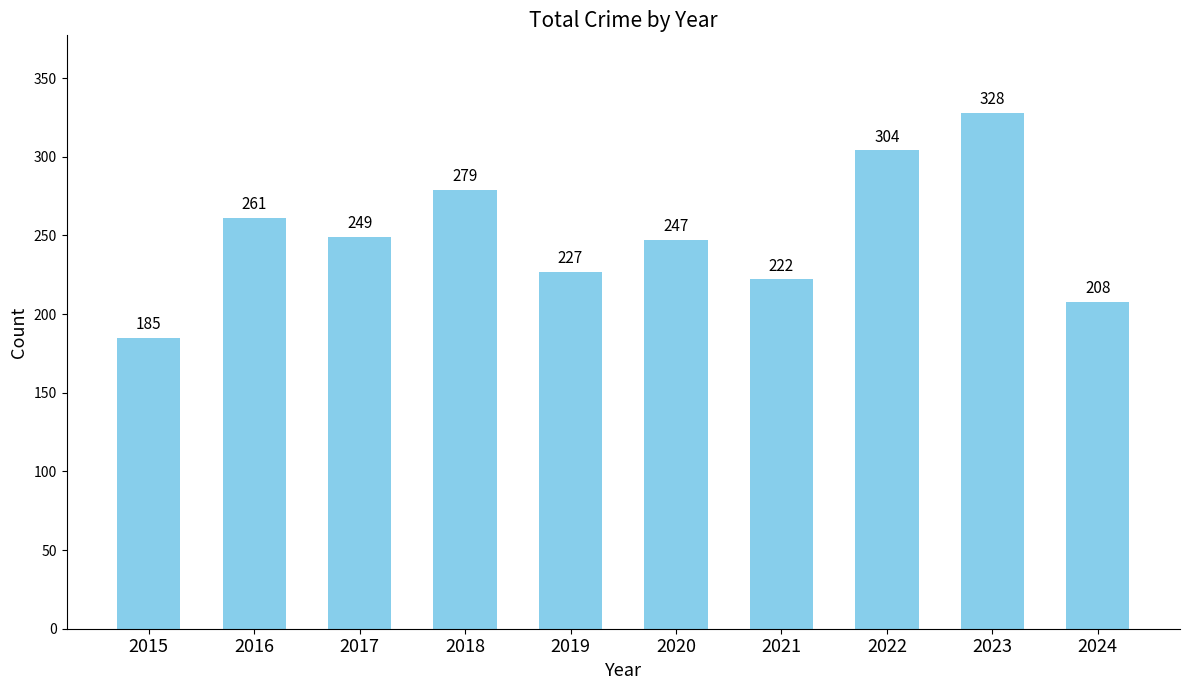

What is the difference between the values at 2016 and 2024?

53